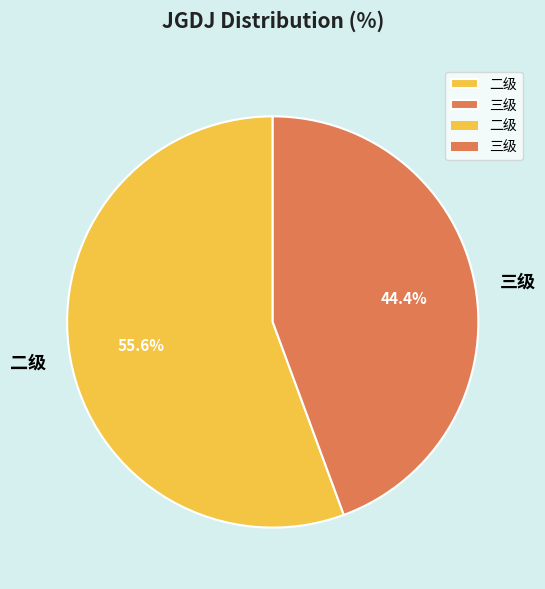

Is the sum of 二级 and 三级 greater than half?

Yes